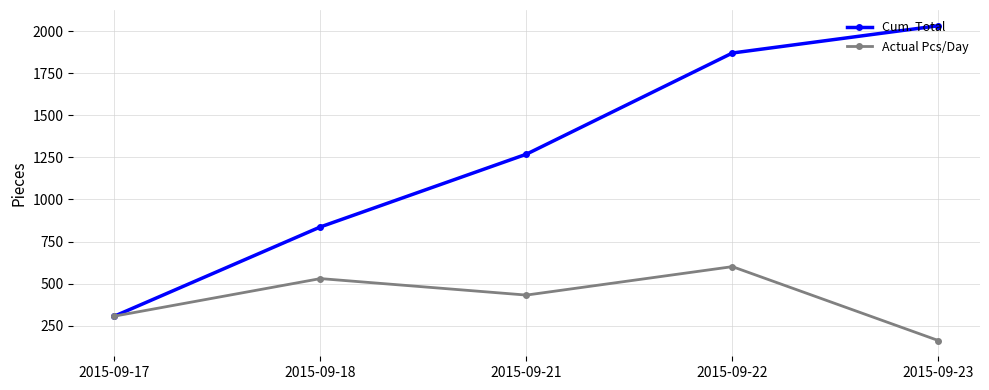

True or false: Actual Pcs/Day has more than 0 points higher than both neighbors.

True